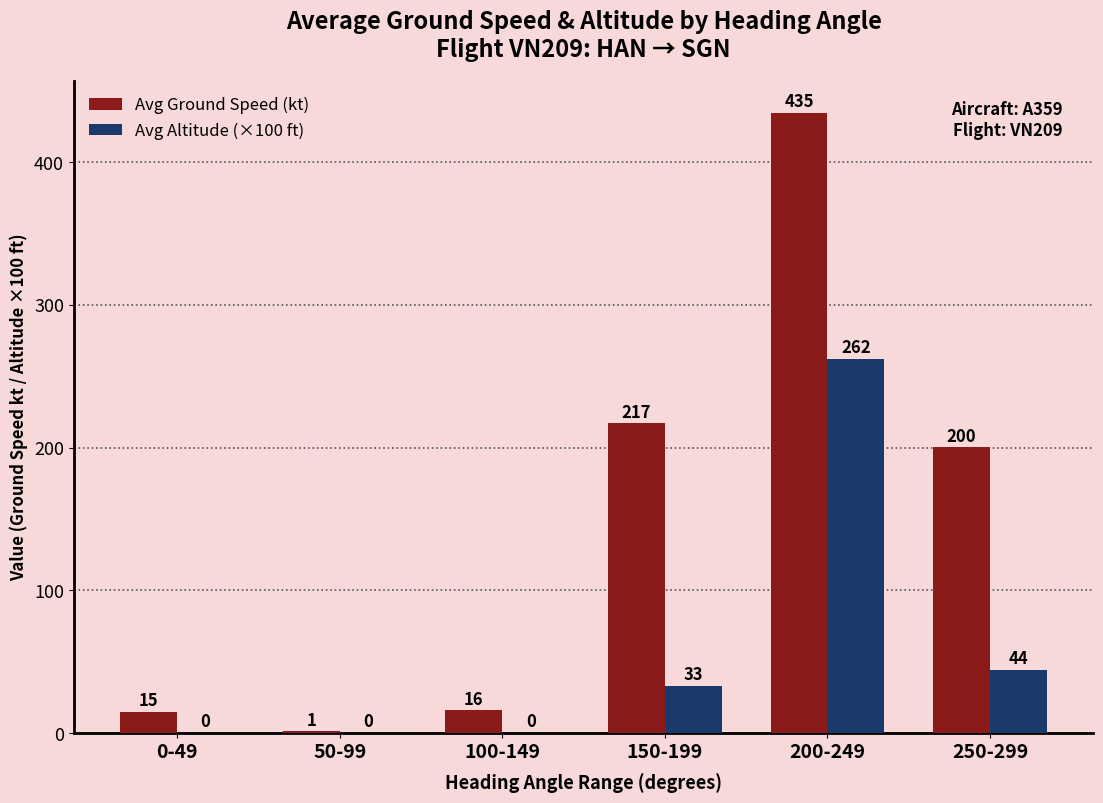

How many groups of bars are there?

6